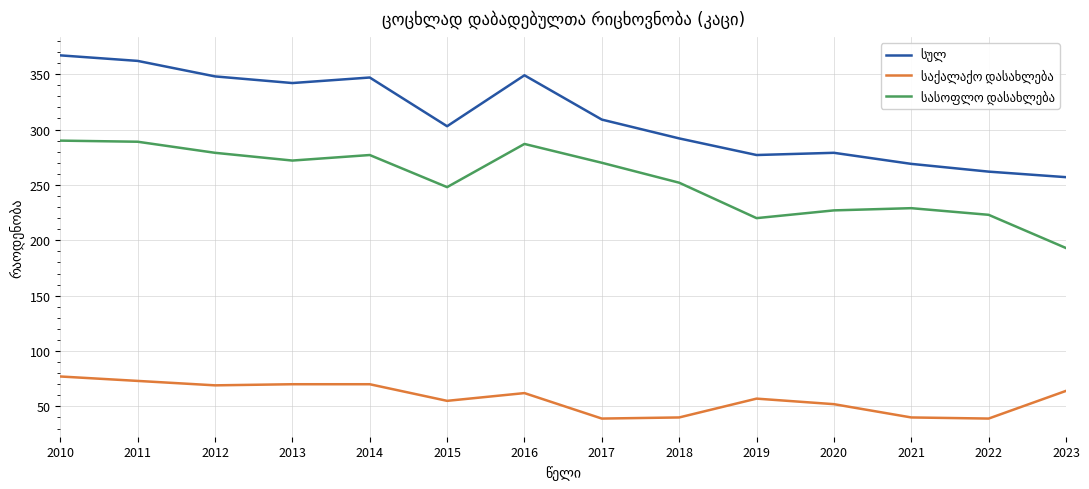

What is the total value across all series at 2015?

606